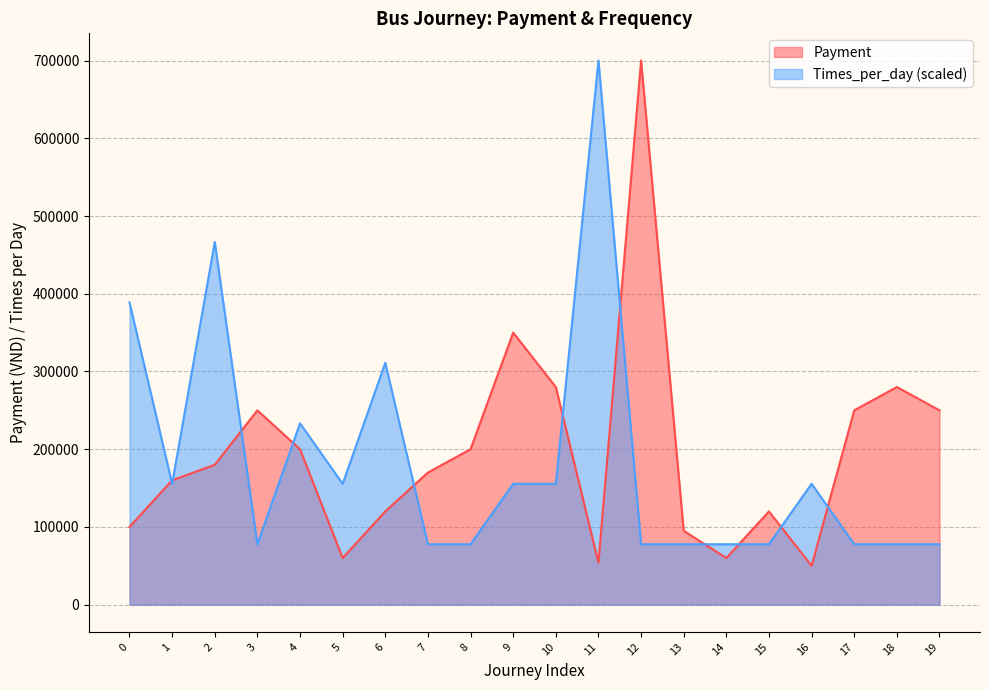

What is the sum of the Payment values at 13 and 17?

345000.0